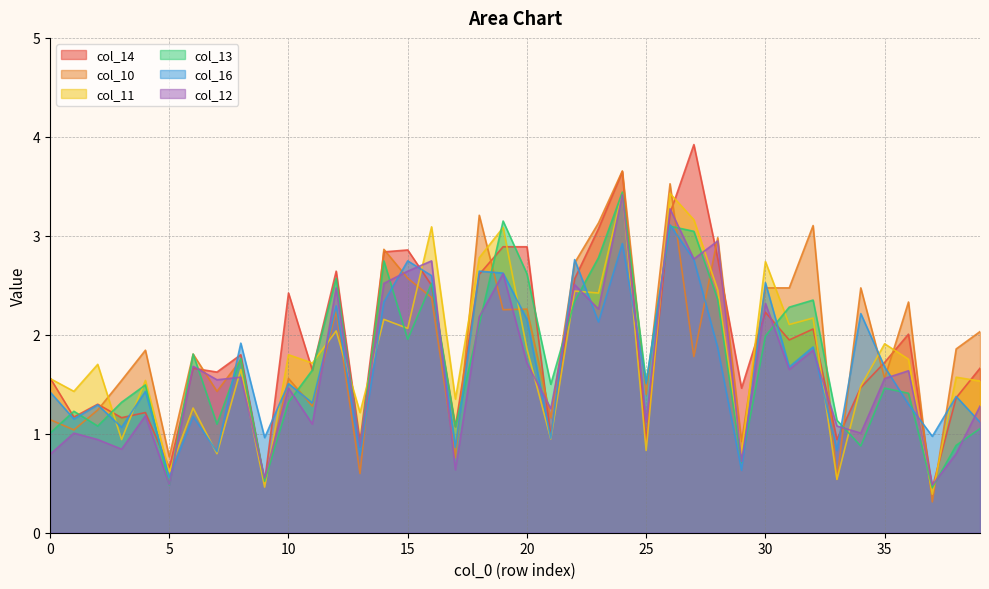

At which category does the chart reach its peak across all series?

27